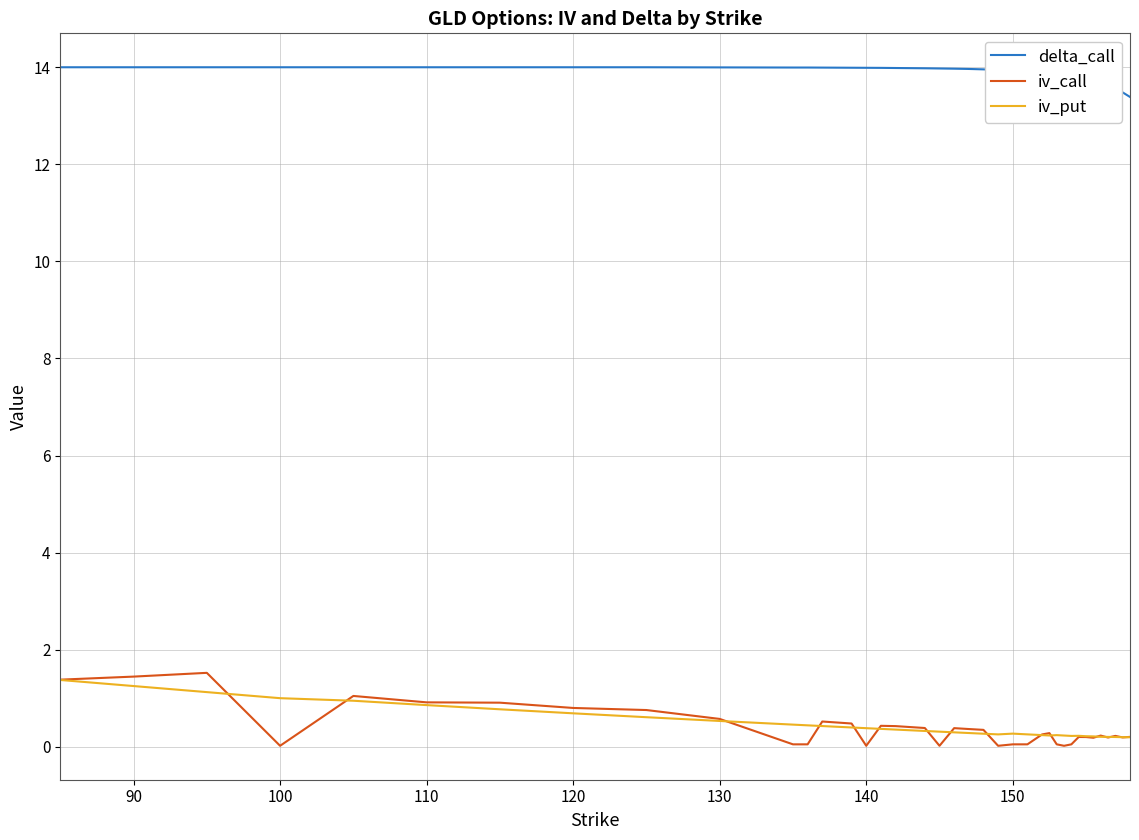

At how many categories does at least one series exceed 10?

40